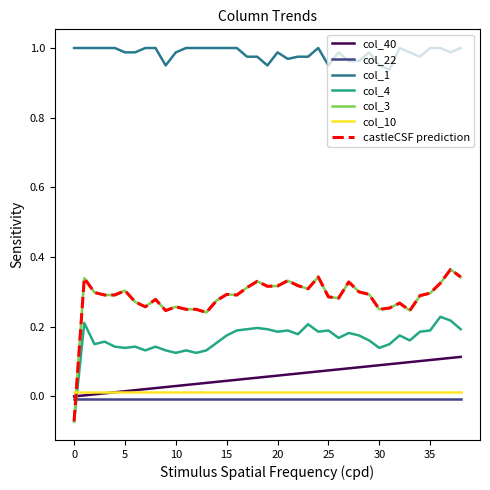

Does the chart have visible grid lines?

No